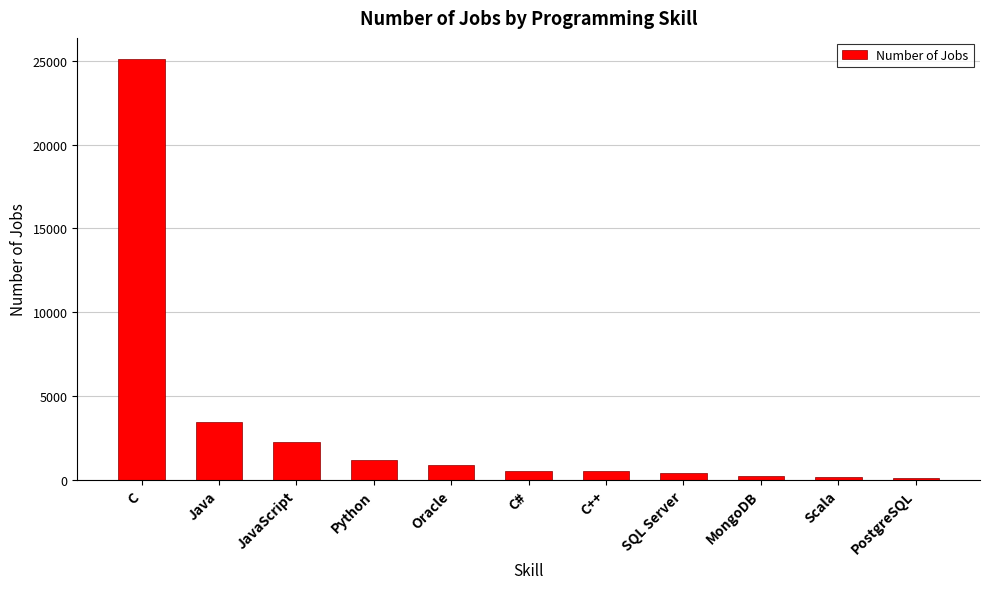

At which label does the data first exceed 526?

C